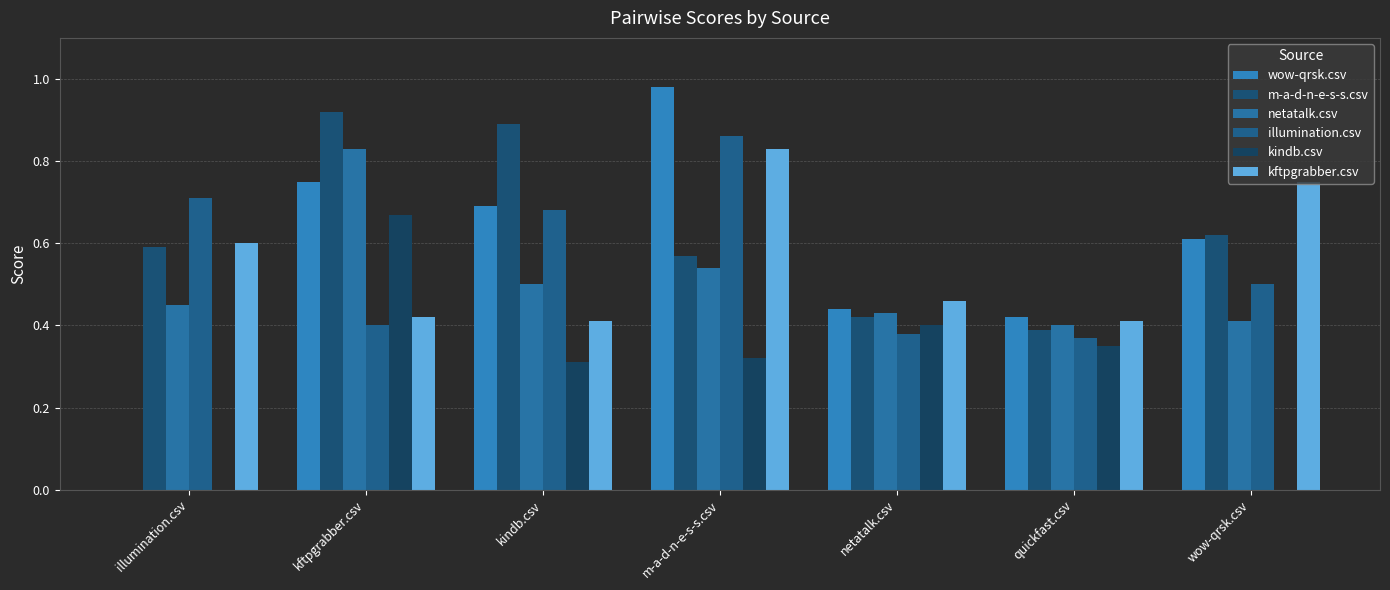

Are the bars horizontal?

No